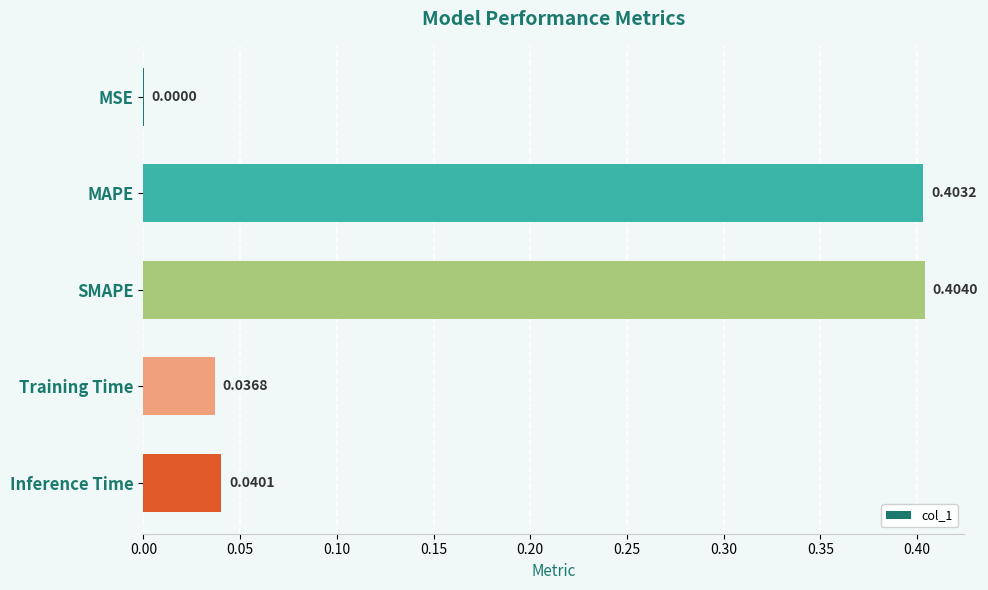

Where is the data nearest to the value 0?

MSE